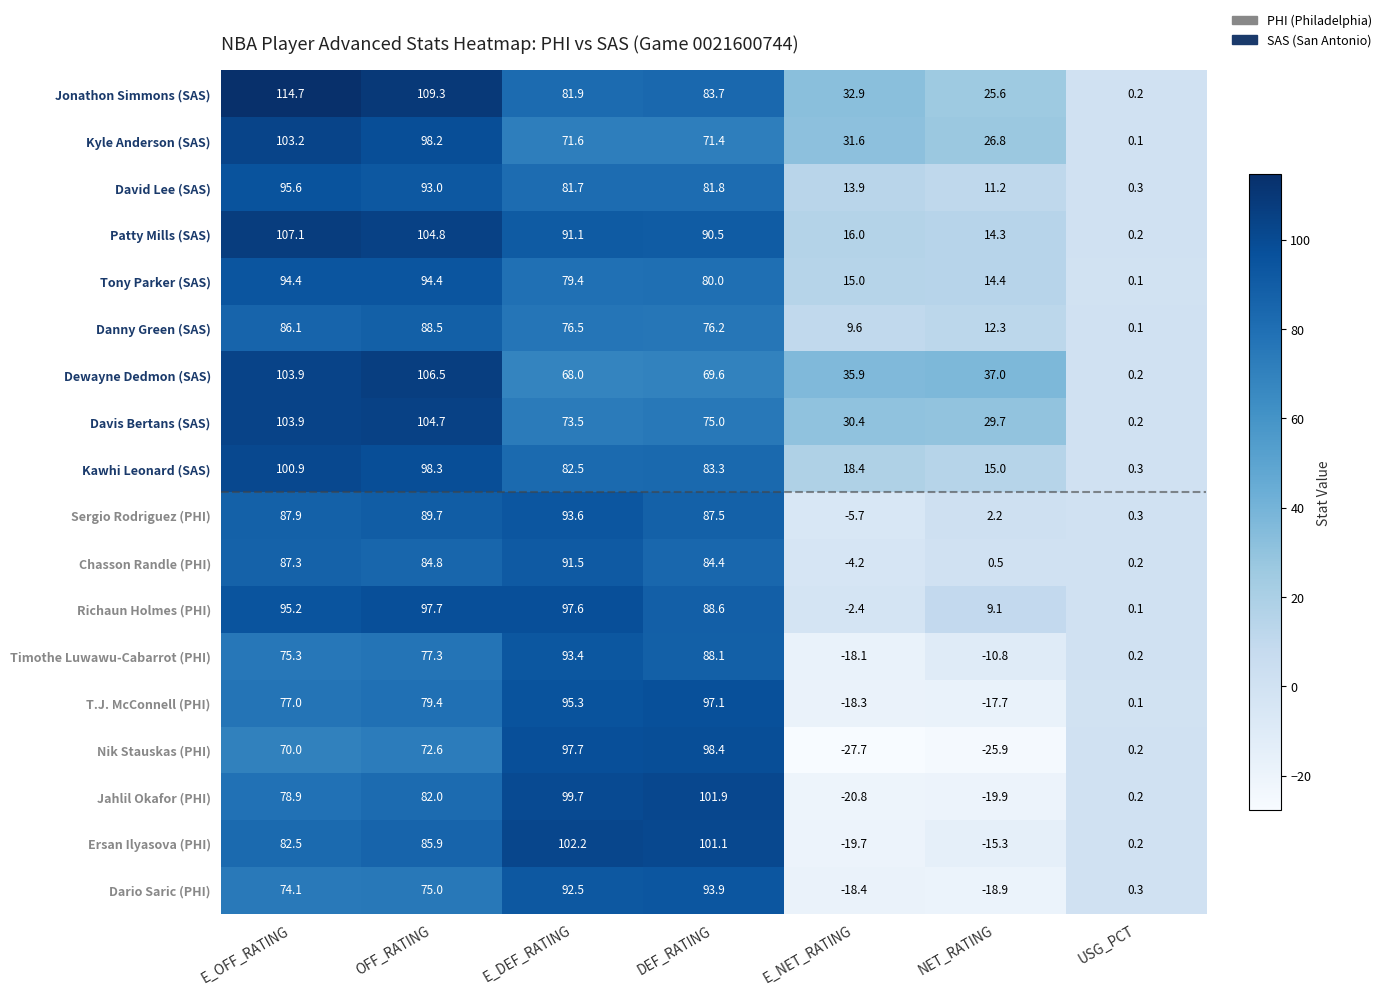

What is the average value of the Jahlil Okafor (PHI) series?

46.0